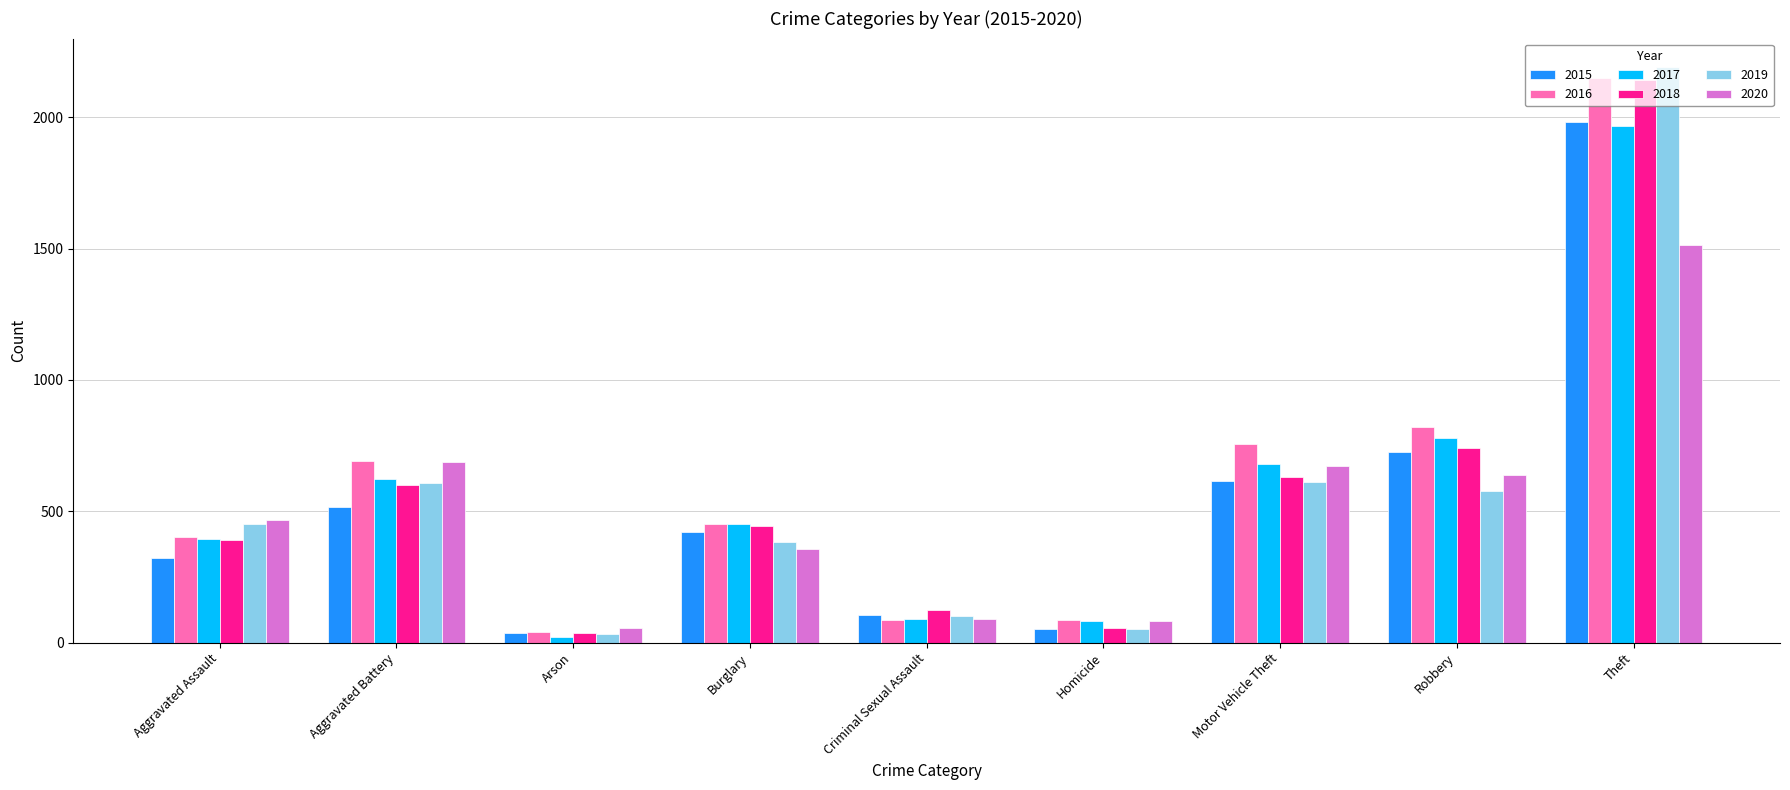

Is it true that 2017 equals 308 at Motor Vehicle Theft?

False